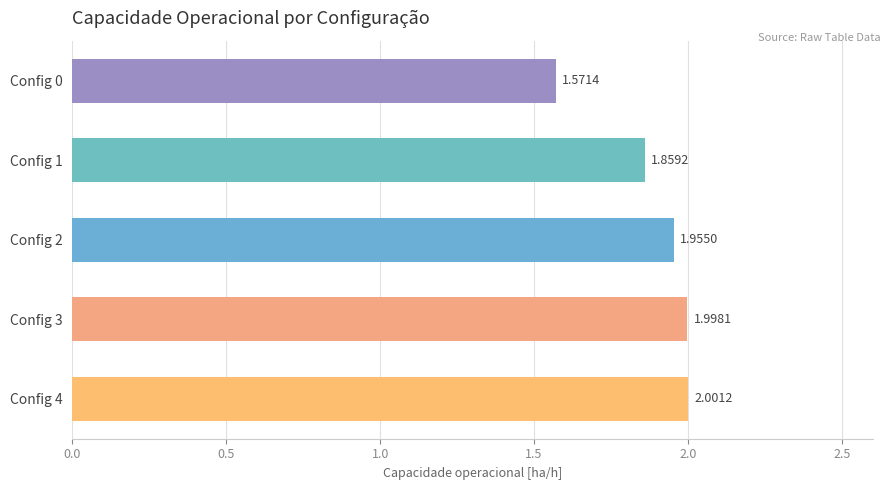

Rank the categories by value from highest to lowest.

Config 4, Config 3, Config 2, Config 1, Config 0